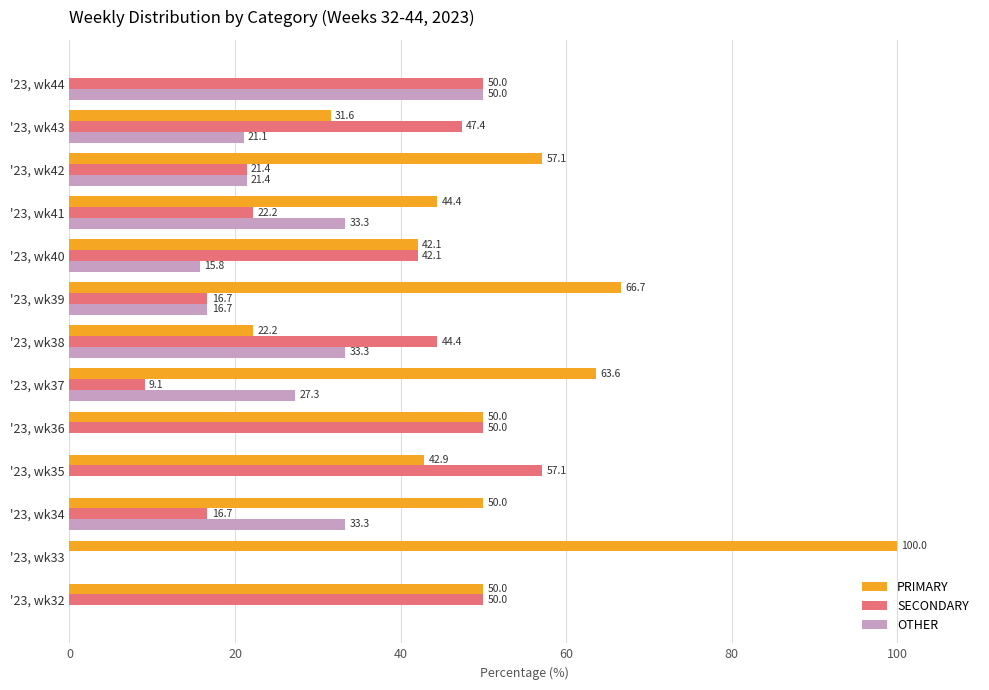

What is the approximate value of PRIMARY at '23, wk34?

50.0